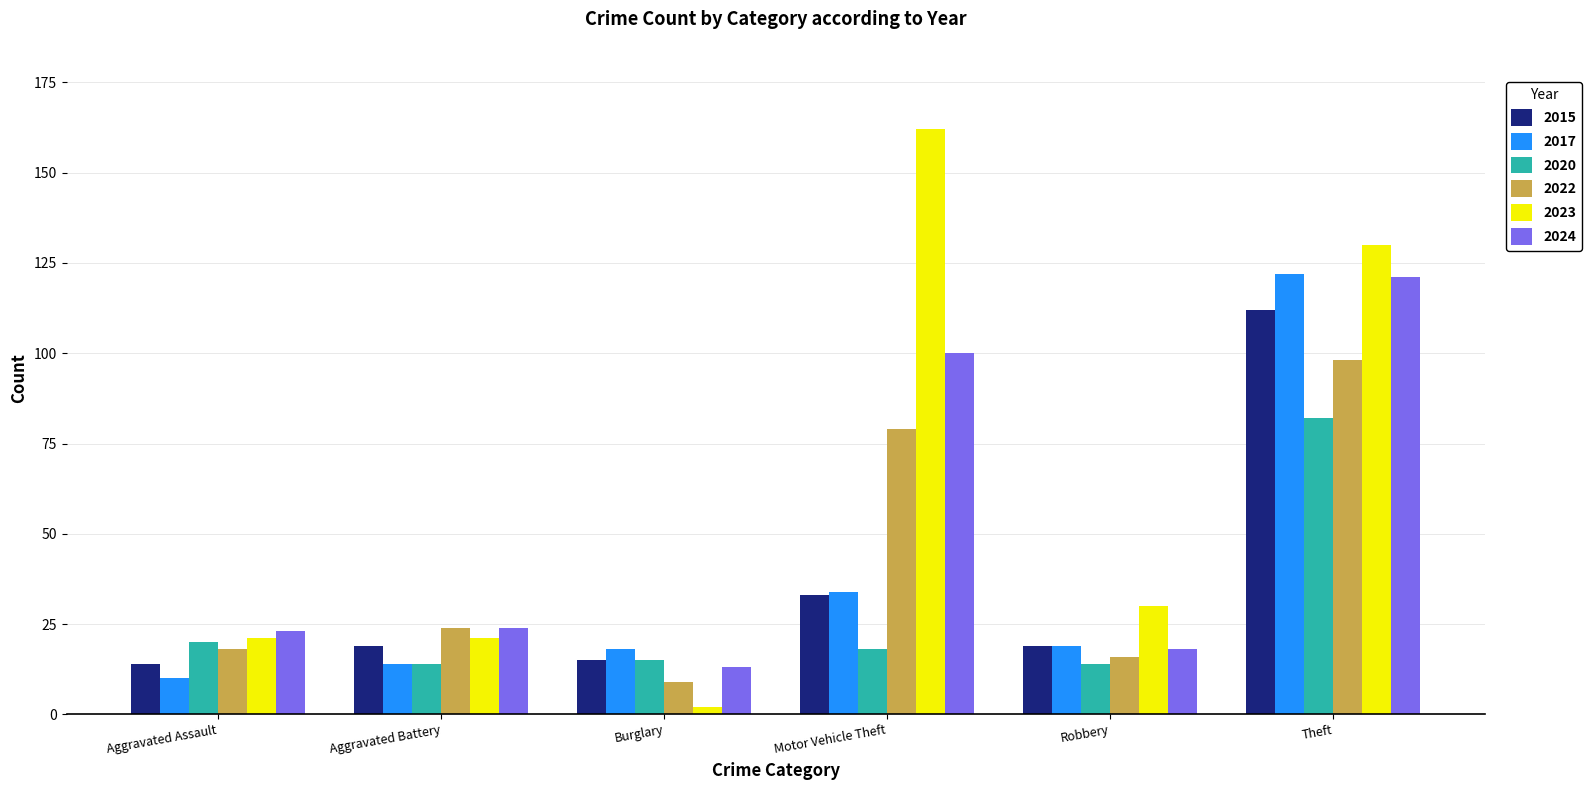

Where does the 2017 series first go above 19?

Motor Vehicle Theft